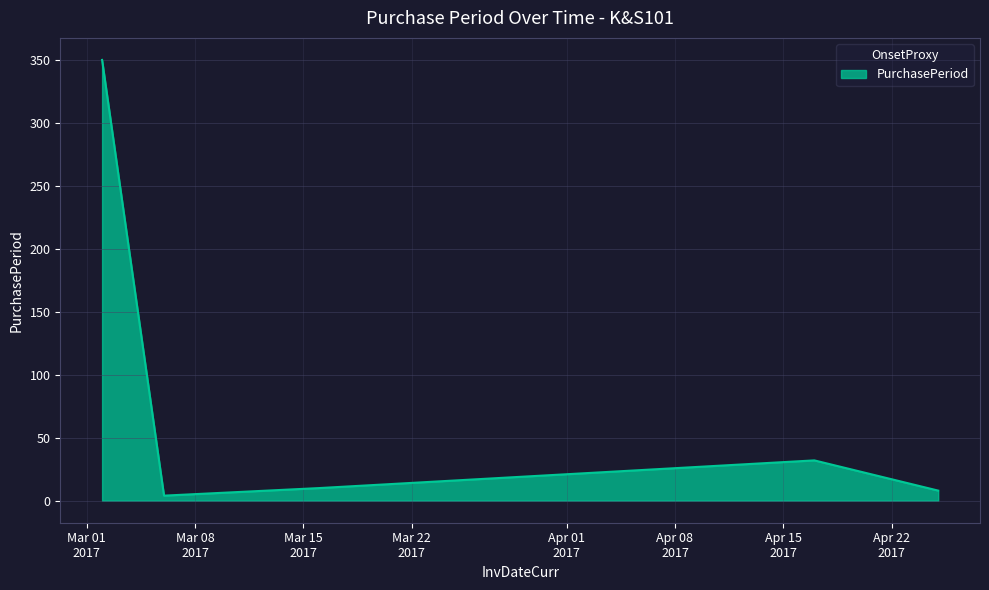

What is the greatest value displayed?

350